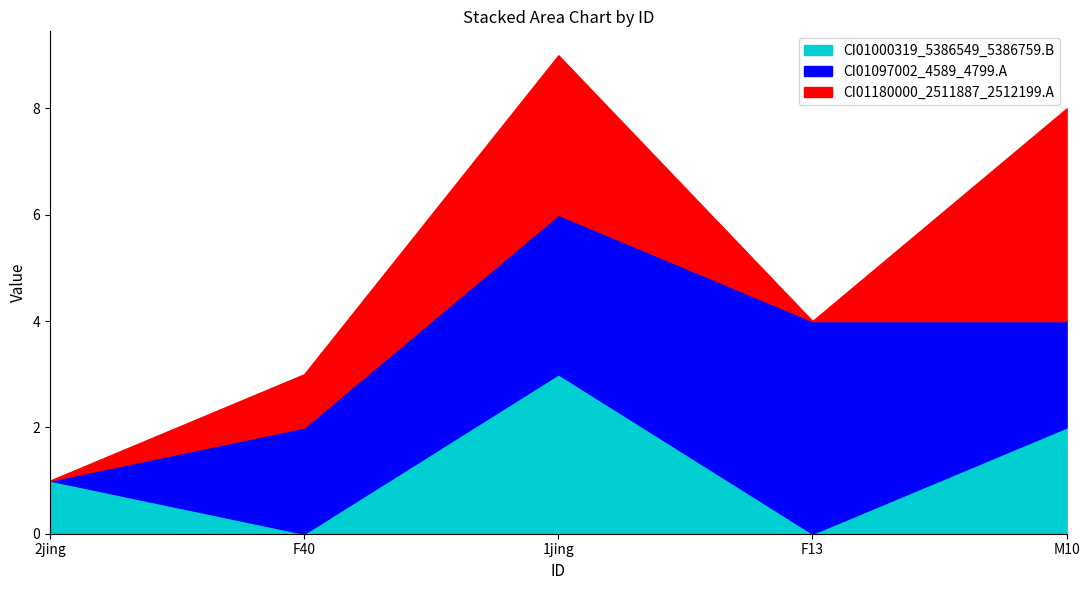

Is it true that CI01097002_4589_4799.A equals 0 at 2jing?

True